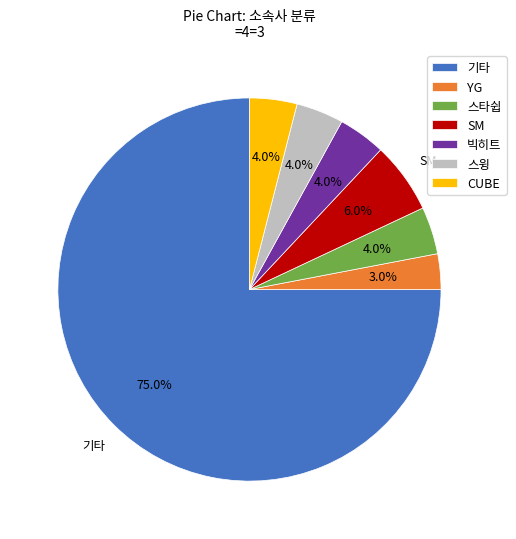

What percentage is NOT represented by SM?

94.0%